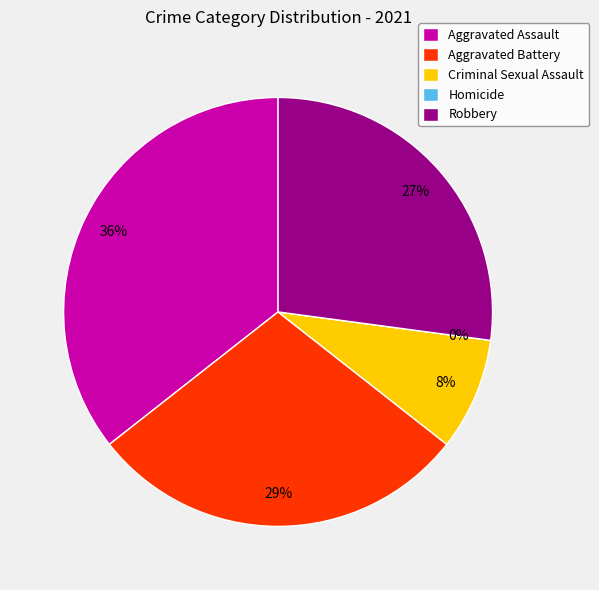

To the nearest percent, what is the combined percentage of Aggravated Battery and Criminal Sexual Assault?

37%